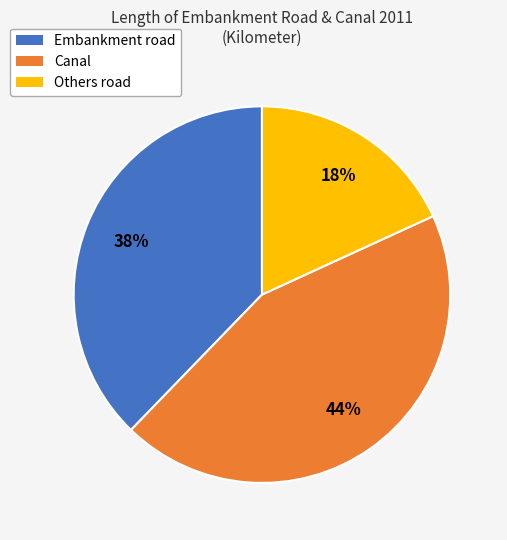

Is there any slice that represents more than half of the pie?

No